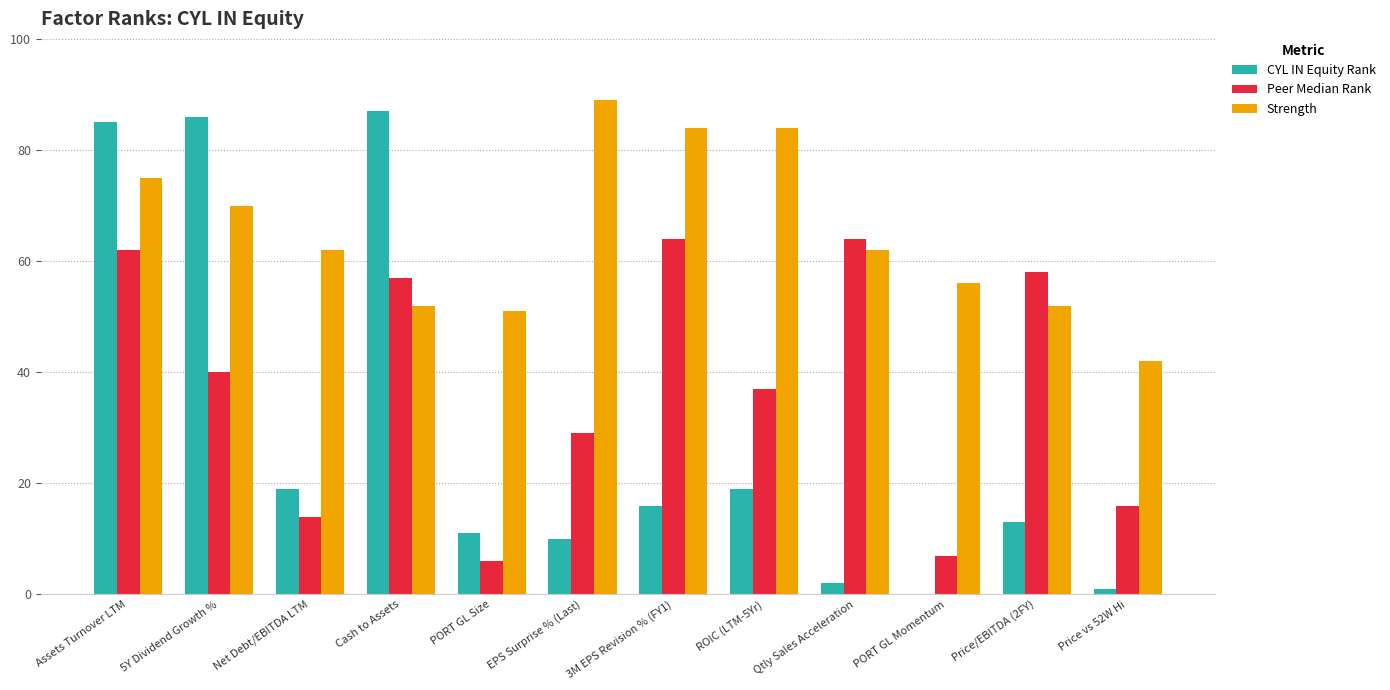

How many data points does each series have?

12